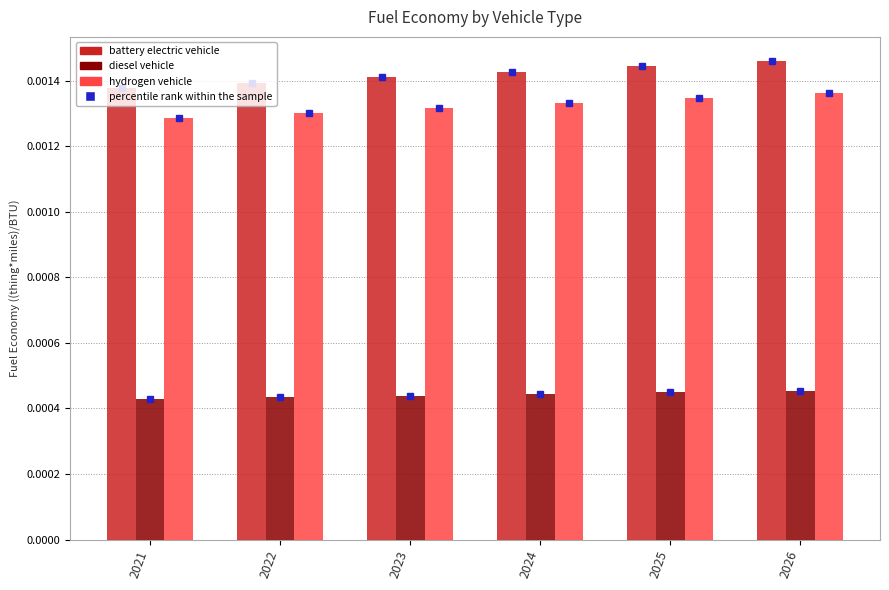

Rank the series at 2023 from highest to lowest value.

battery electric vehicle, hydrogen vehicle, diesel vehicle